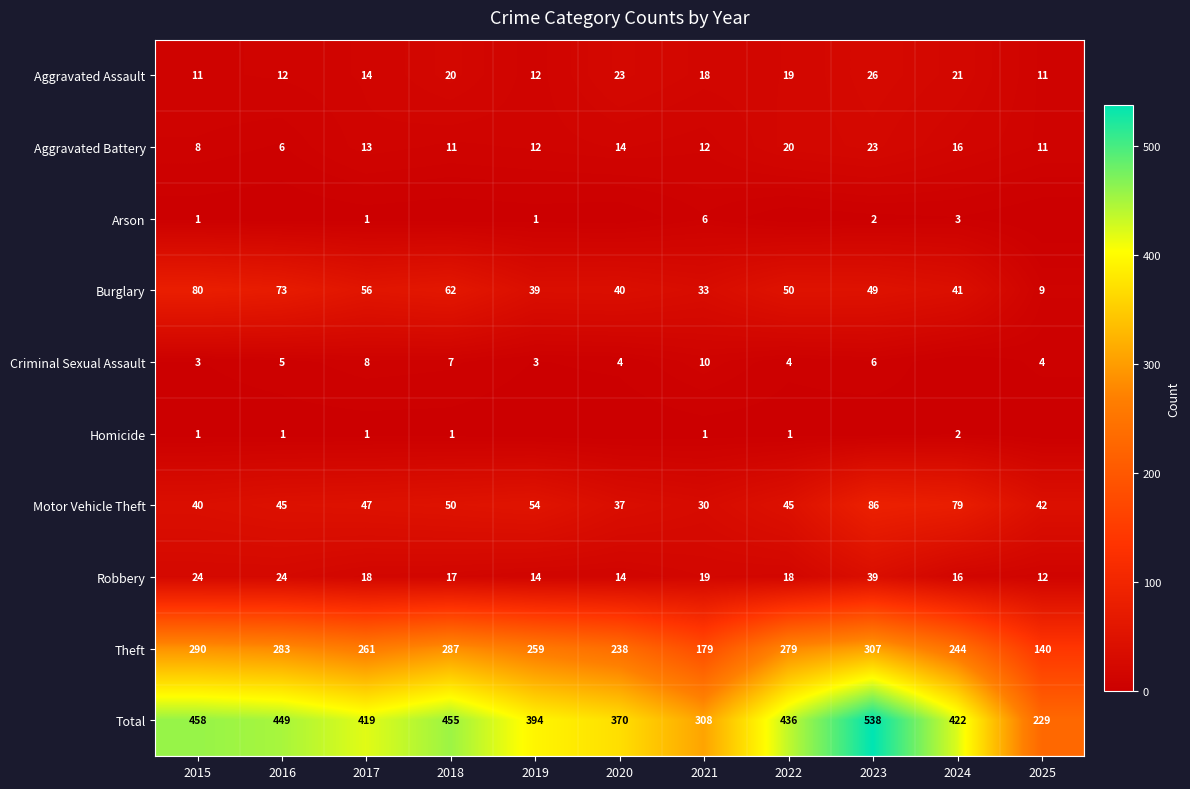

What is the difference between the Burglary values at 2024 and 2021?

8